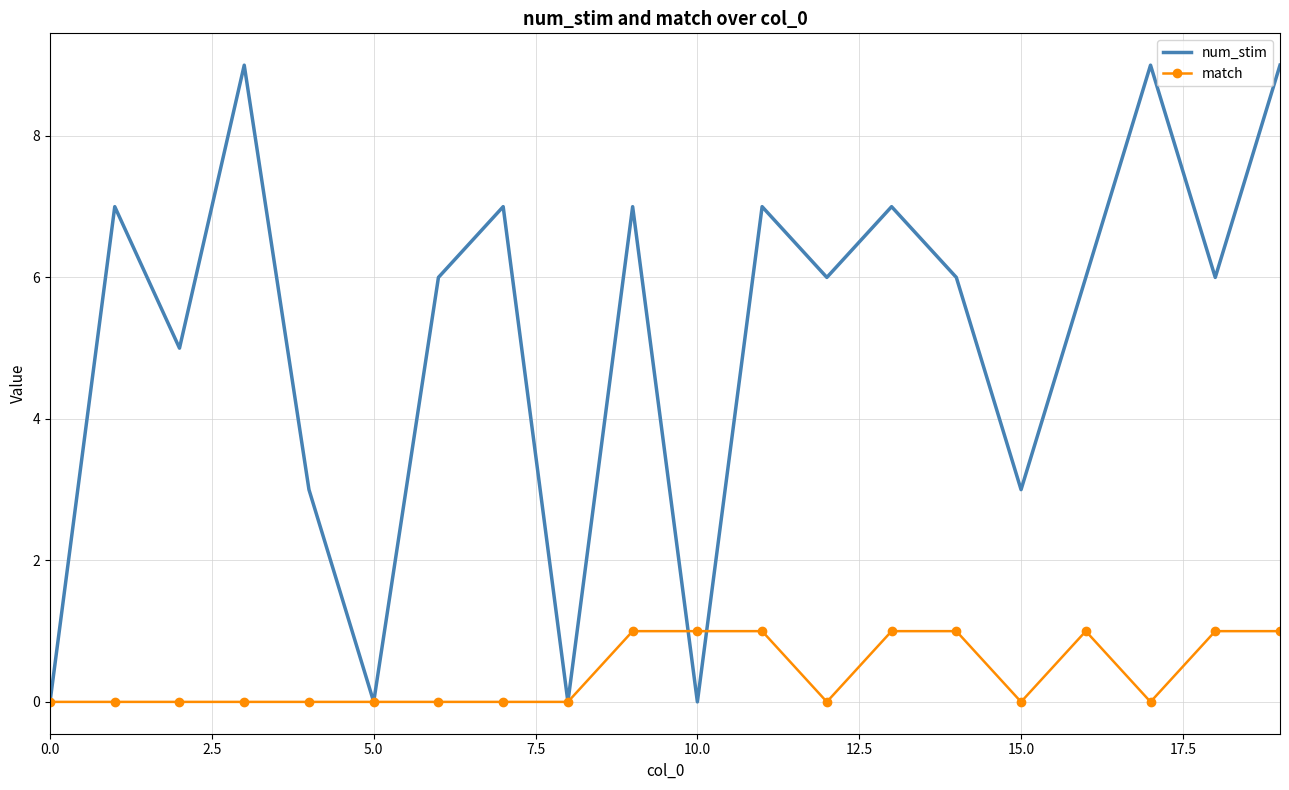

List the series in order of their peak value, lowest first.

match, num_stim